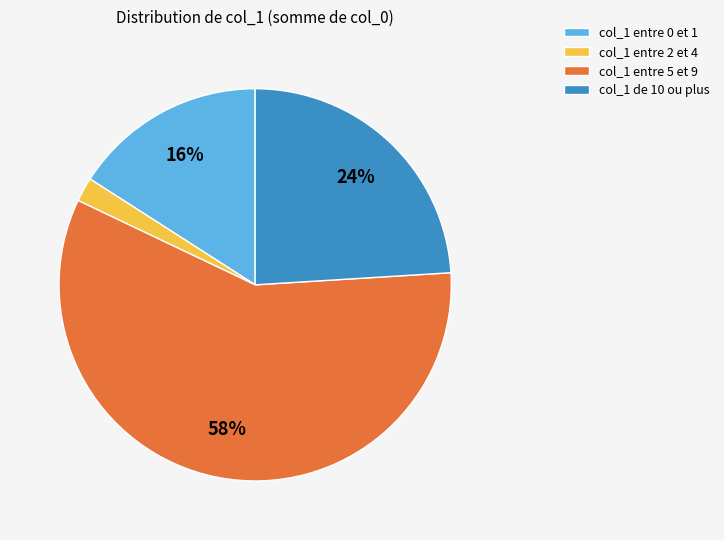

Is the sum of col_1 entre 0 et 1 and col_1 entre 2 et 4 greater than half?

No